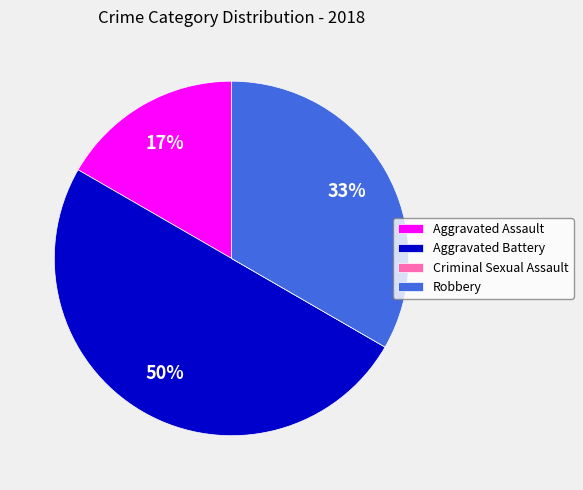

Which has a higher value, Aggravated Battery or Aggravated Assault?

Aggravated Battery